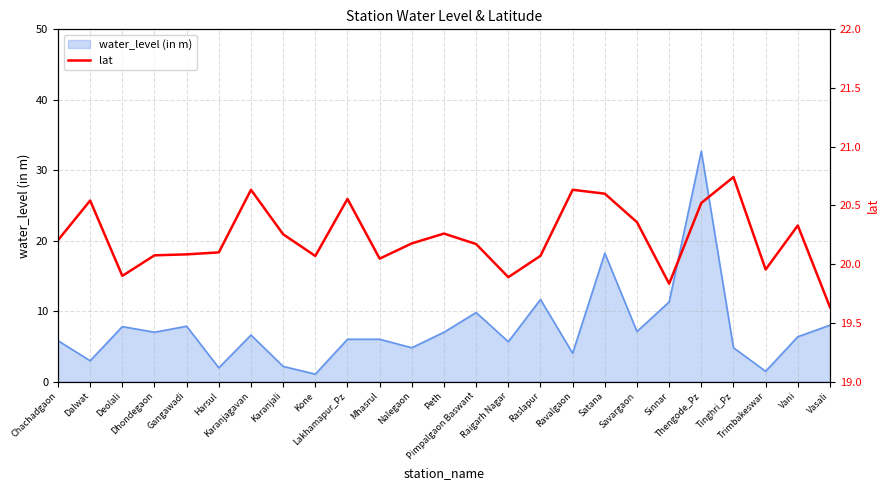

At which label is the value closest to 20?

Trimbakeswar